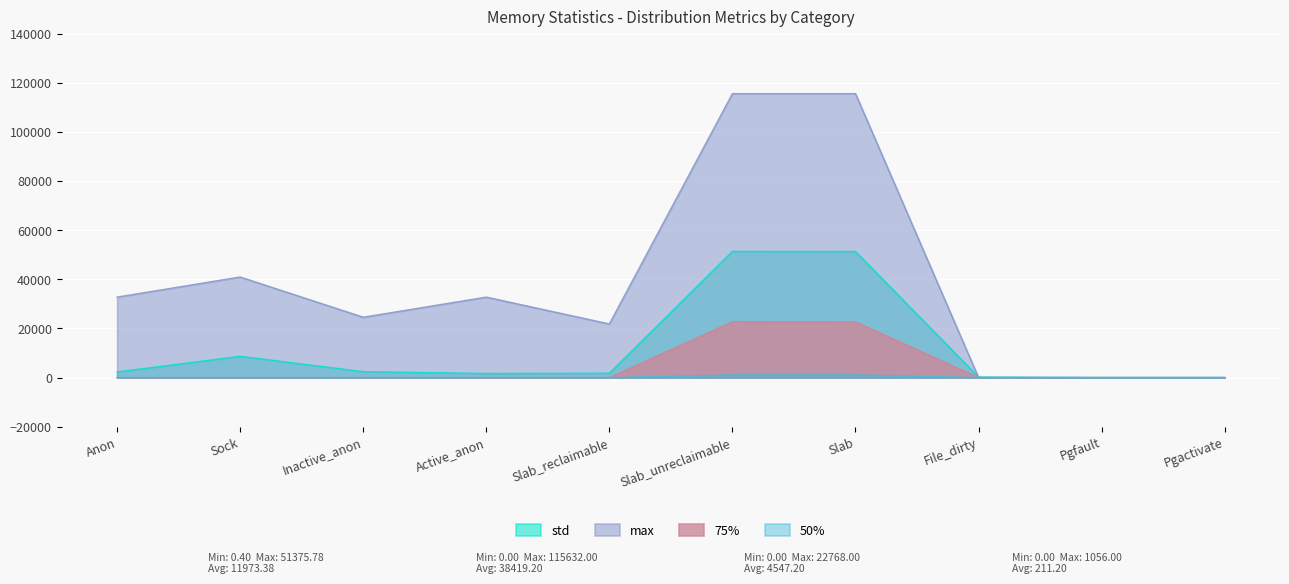

True or false: 50% and 75% intersect in this chart.

False